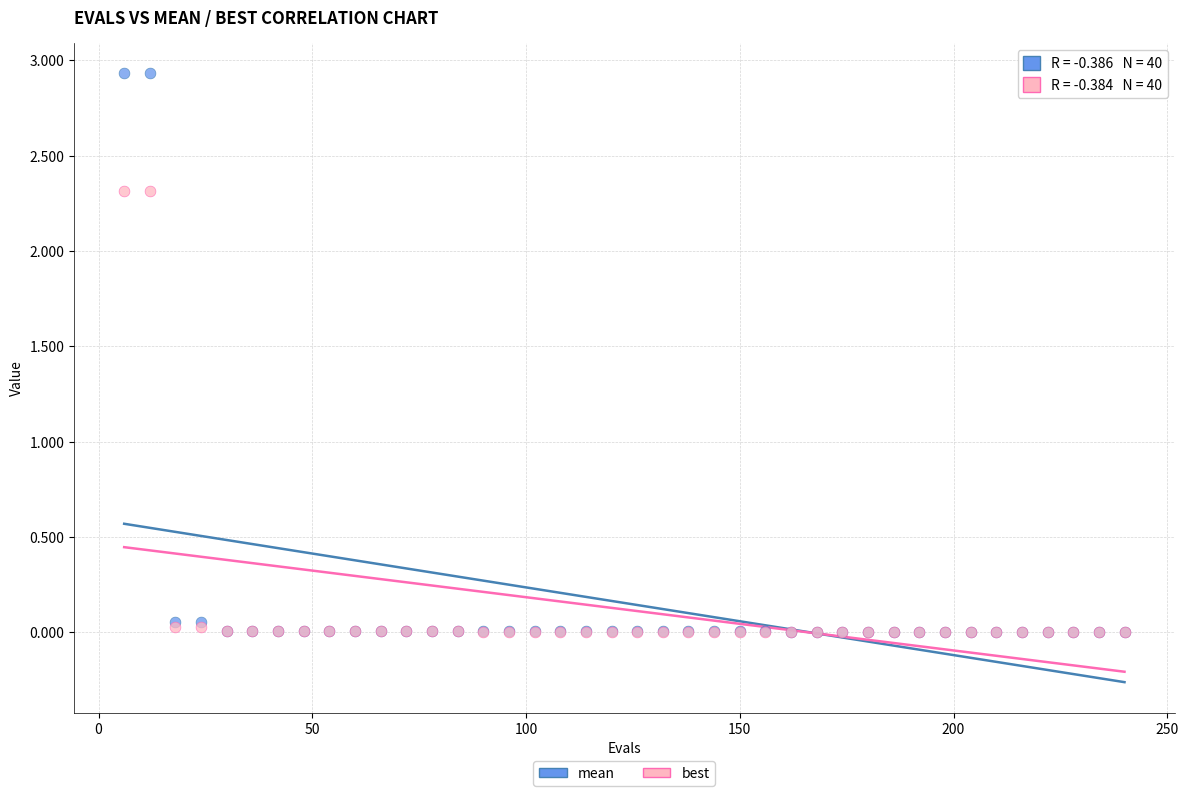

What are all the series names shown in the legend?

mean, best